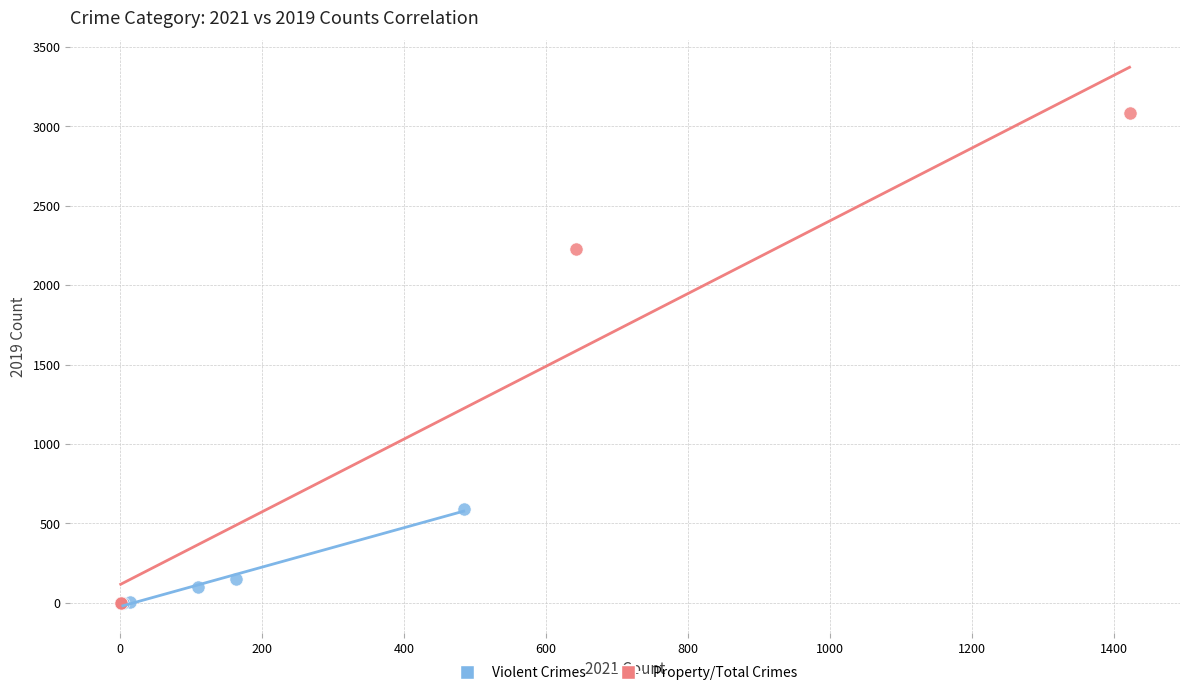

Which series contains the highest Y value?

Property/Total Crimes